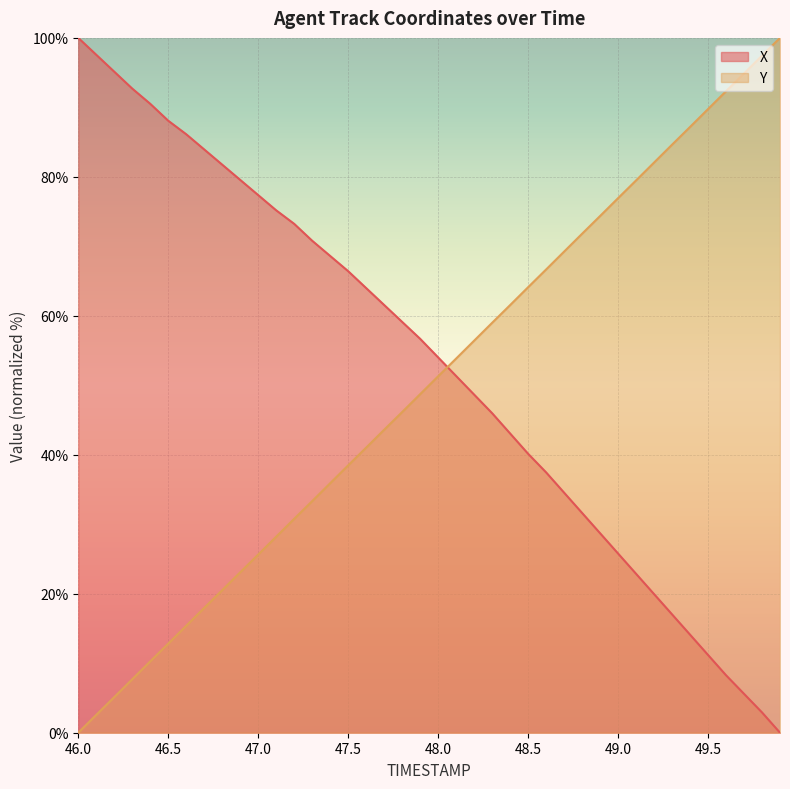

Where do Y and X first cross each other?

48.0 and 48.1